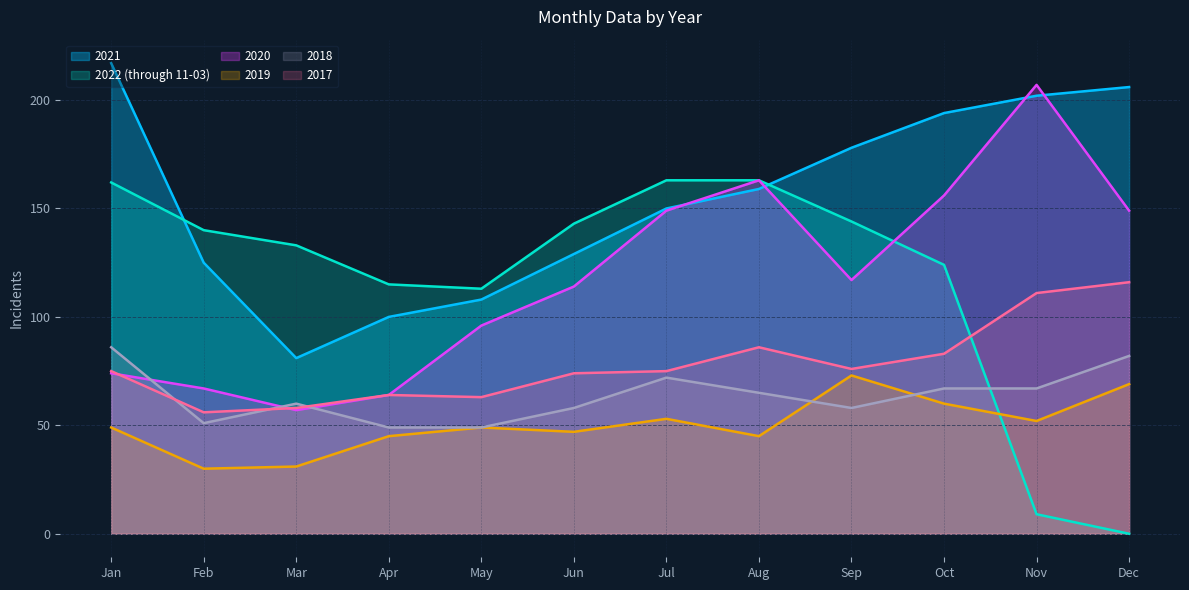

What is the total value across all series at Jan?

663